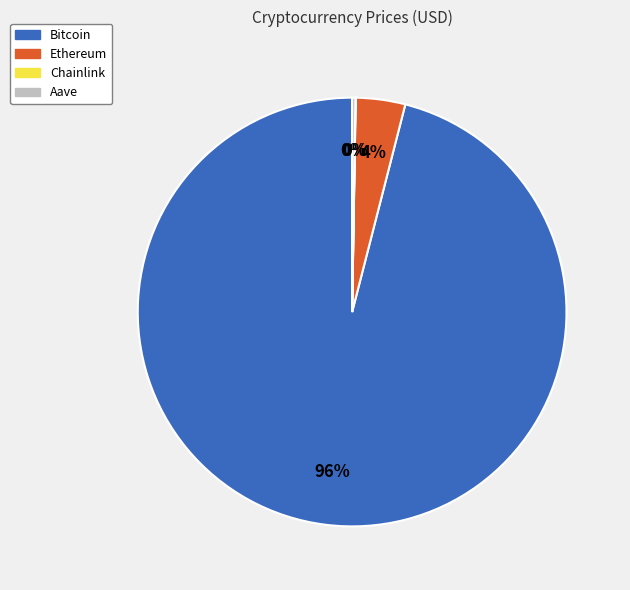

To the nearest percent, what is the combined percentage of Ethereum and Bitcoin?

100%